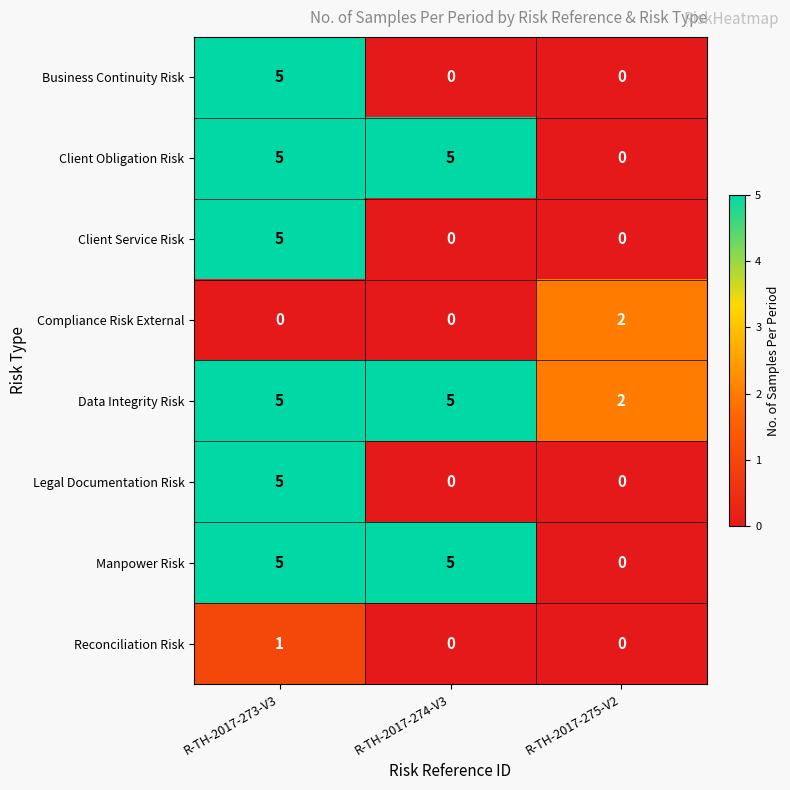

Is it true that Compliance Risk External equals -1 at R-TH-2017-273-V3?

False